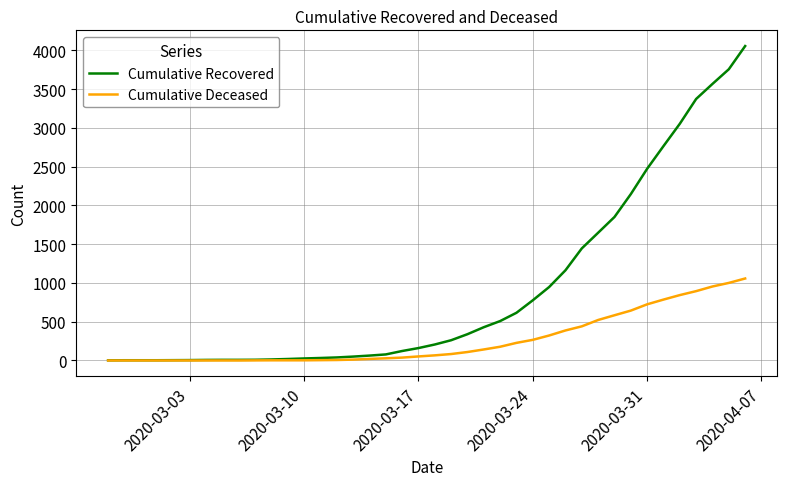

What is the maximum value shown in the chart?

4054